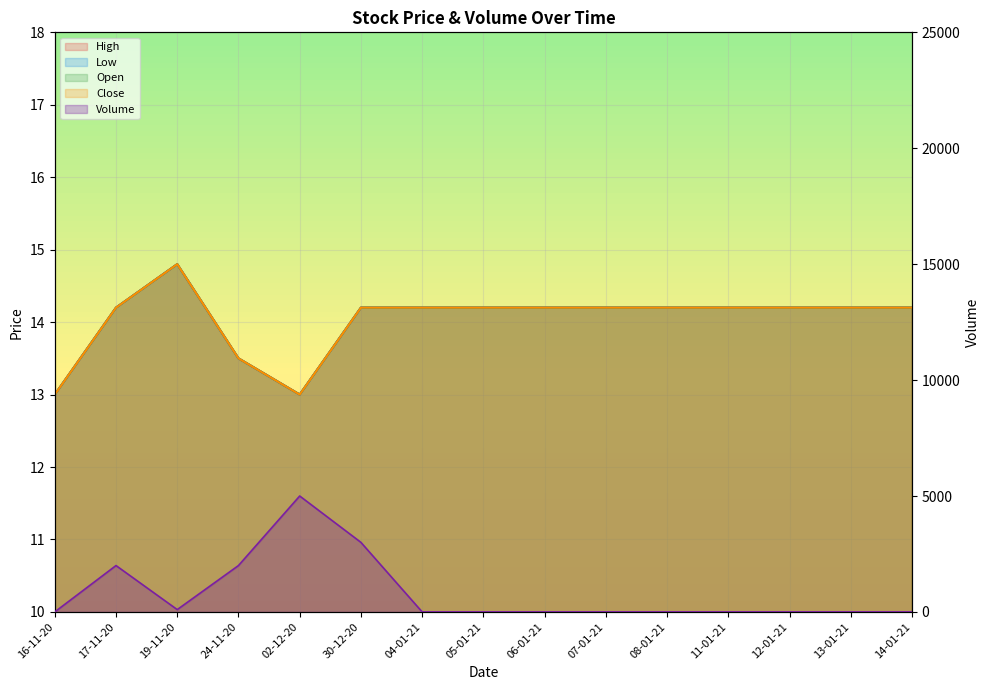

What is the difference between the second highest and second lowest values in the Open series?

1.2